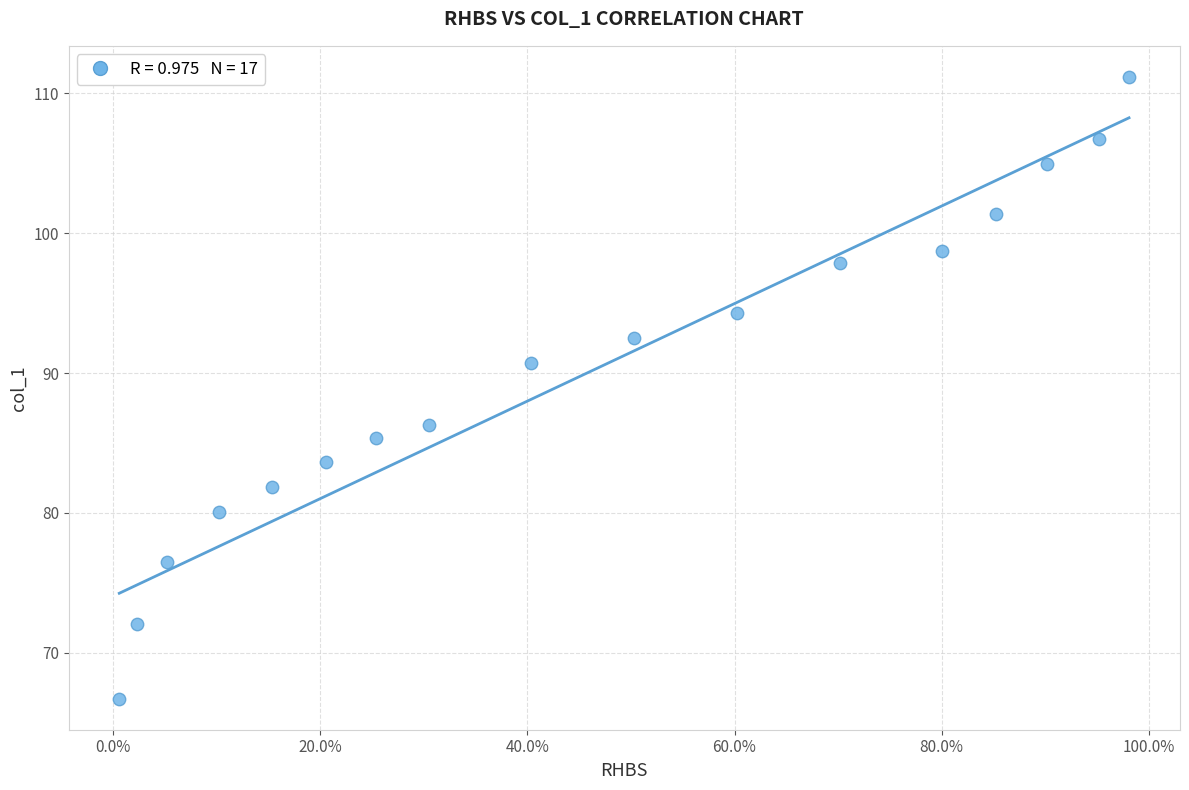

What Y value in the scatter plot is closest to 88?

86.3